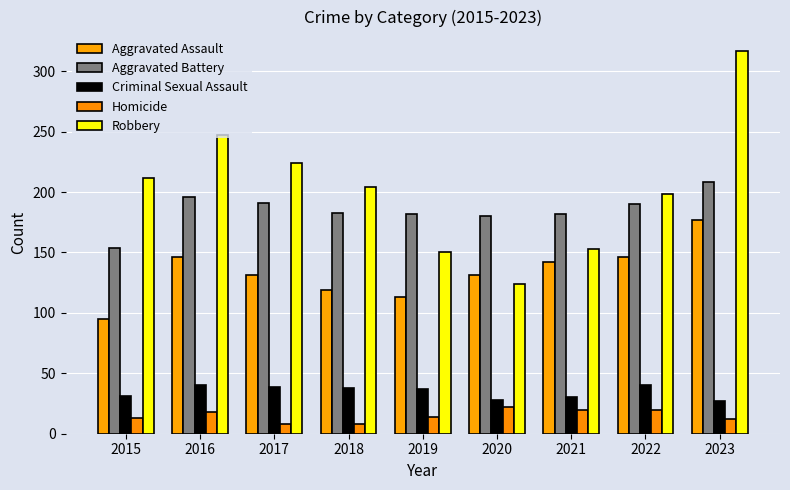

How many bars are there in each group?

5